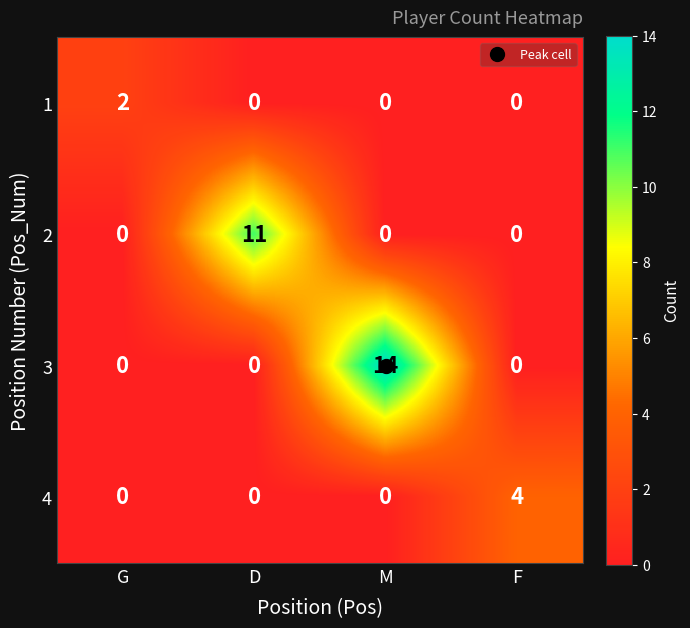

Count the 1 values in the range 0 to 2.

4